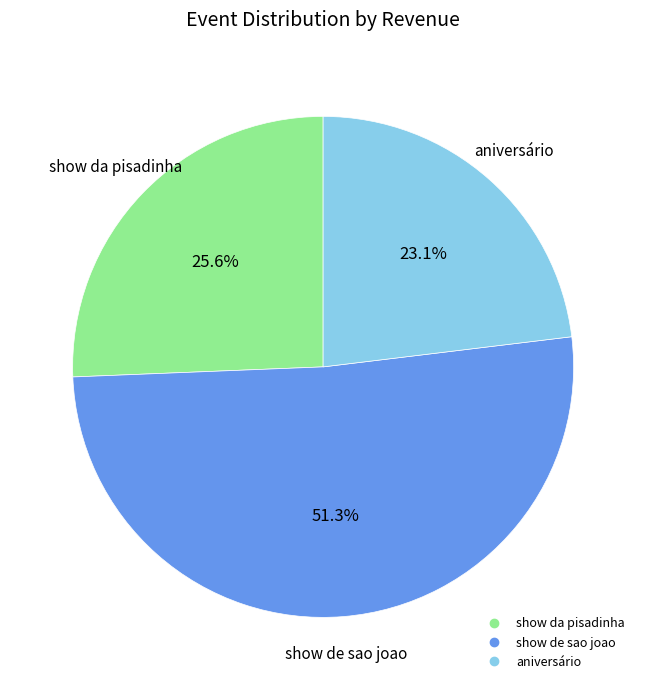

Is there any slice that represents more than half of the pie?

Yes